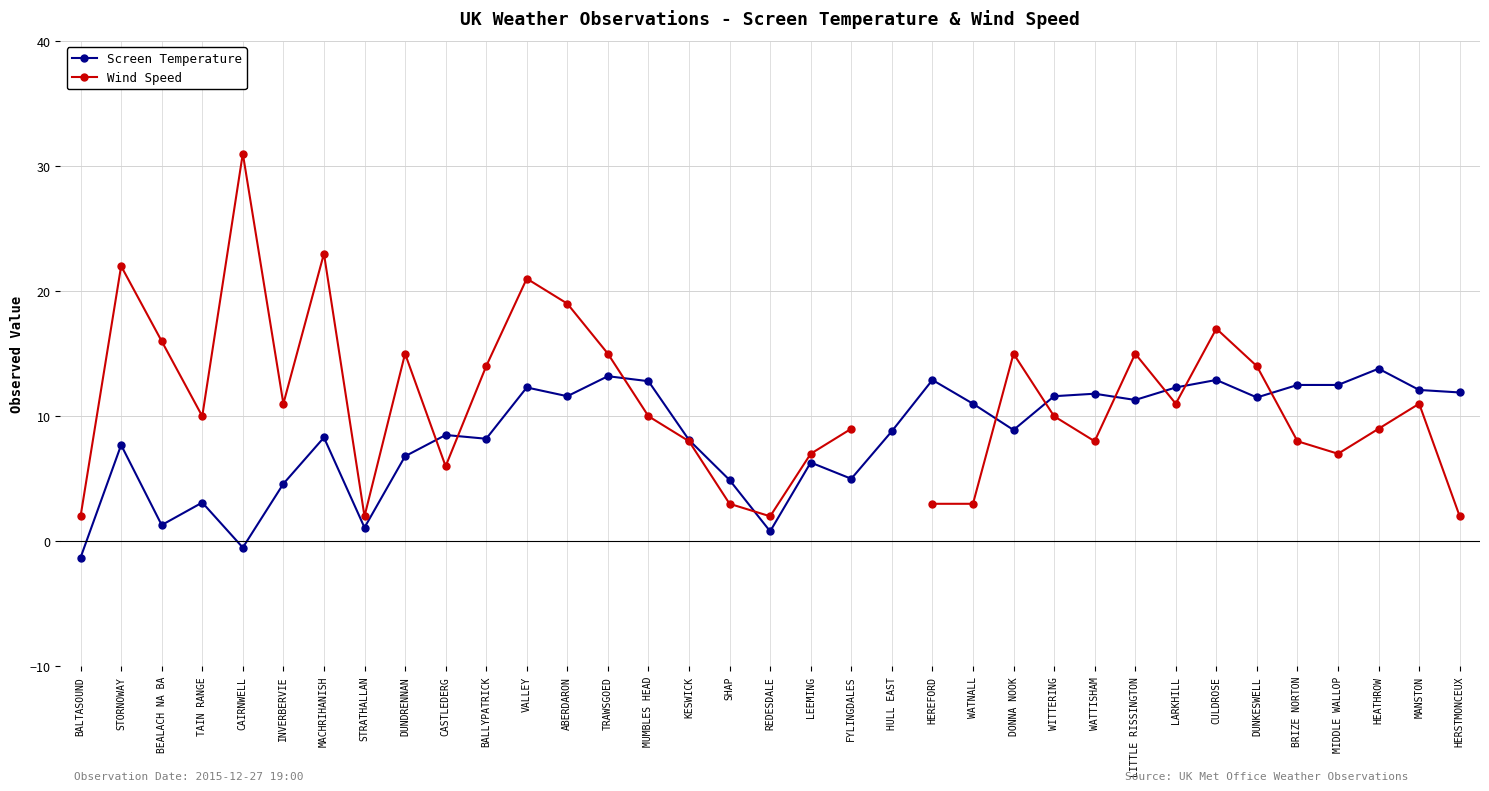

How many positive values does the Wind Speed series have?

34